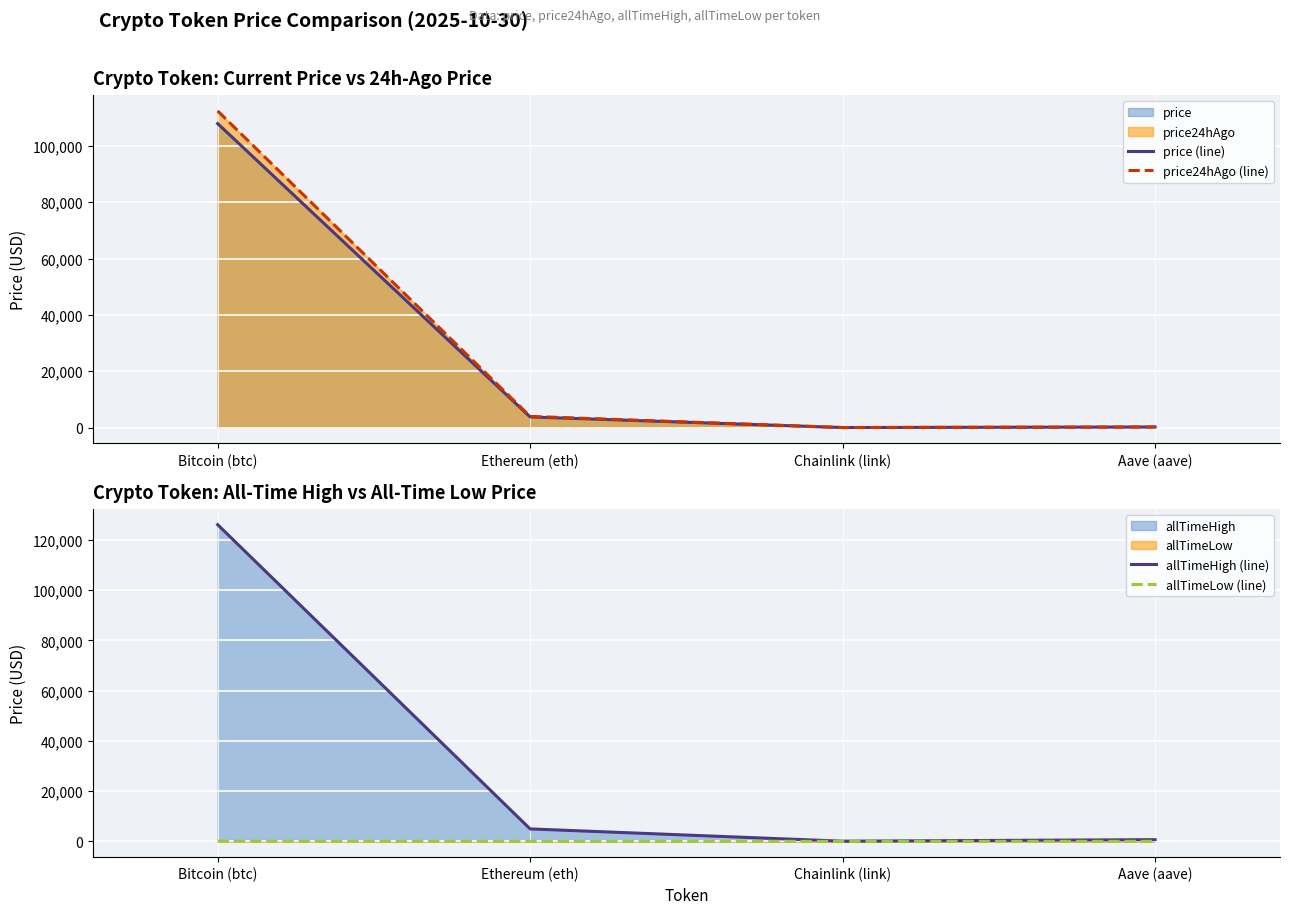

Read the price24hAgo (line) value at Aave (aave).

228.7